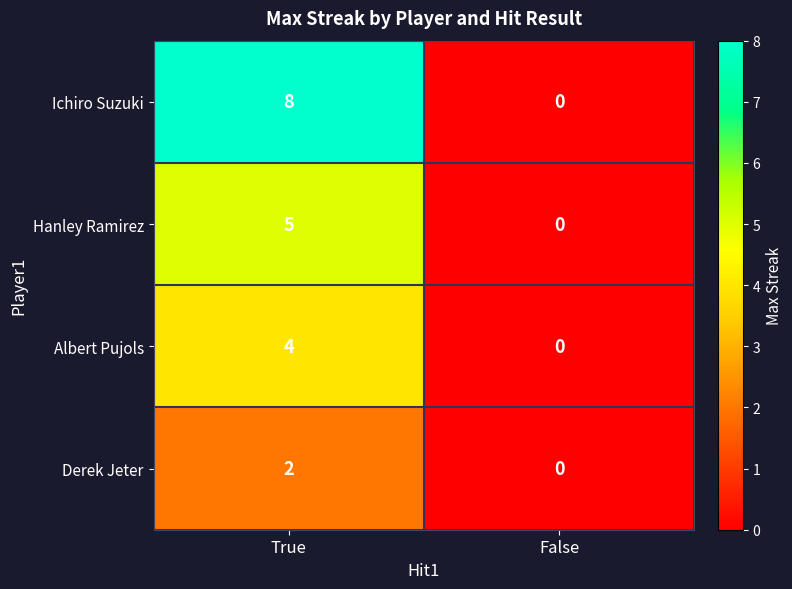

List the series in order of their peak value, highest first.

Ichiro Suzuki, Hanley Ramirez, Albert Pujols, Derek Jeter